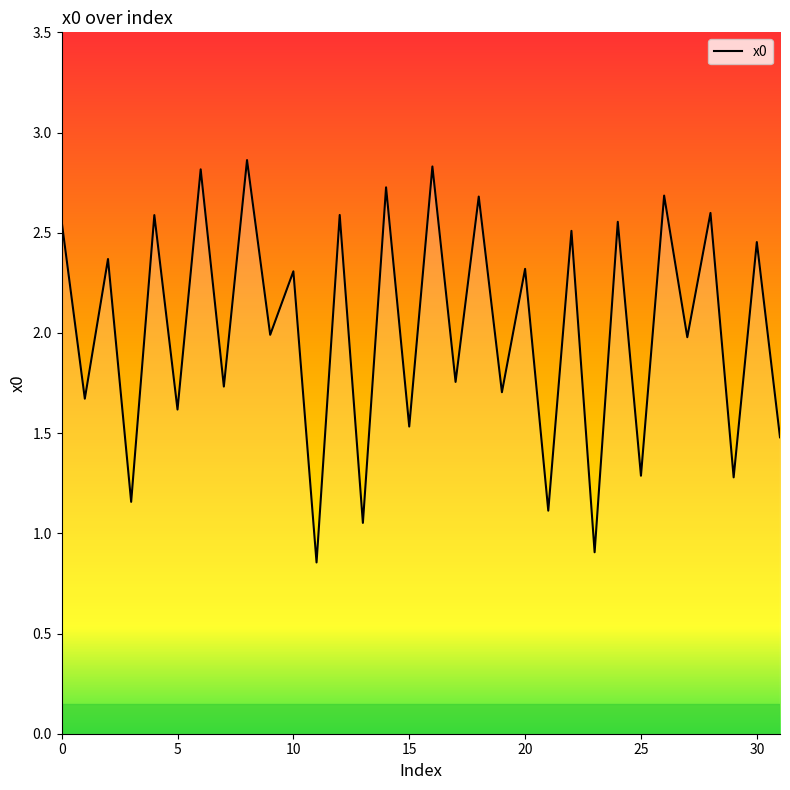

What is the difference between the maximum and minimum values?

2.0